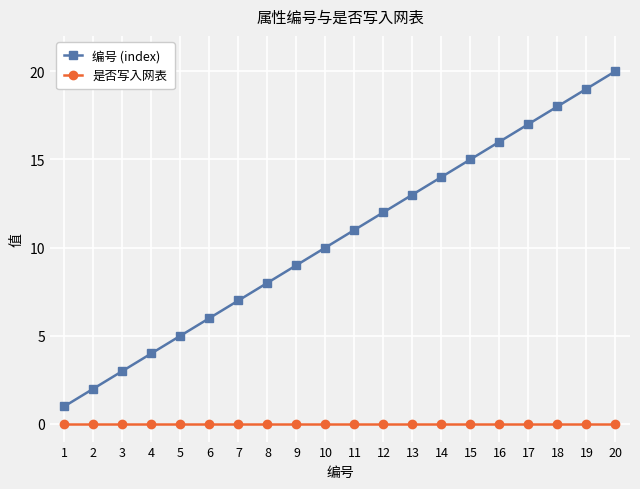

The 是否写入网表 series shows 0 at 6. True or false?

True